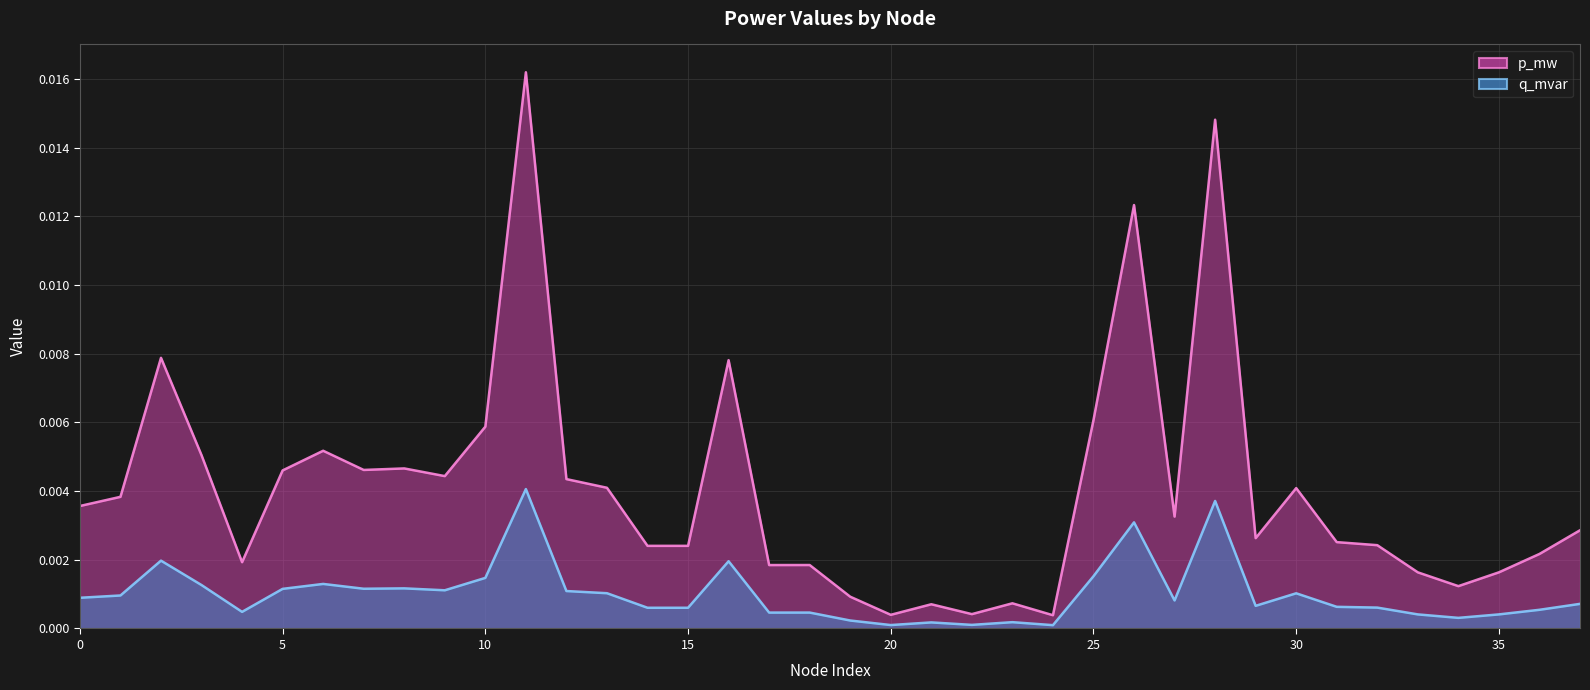

True or false: q_mvar and p_mw cross at least once.

False